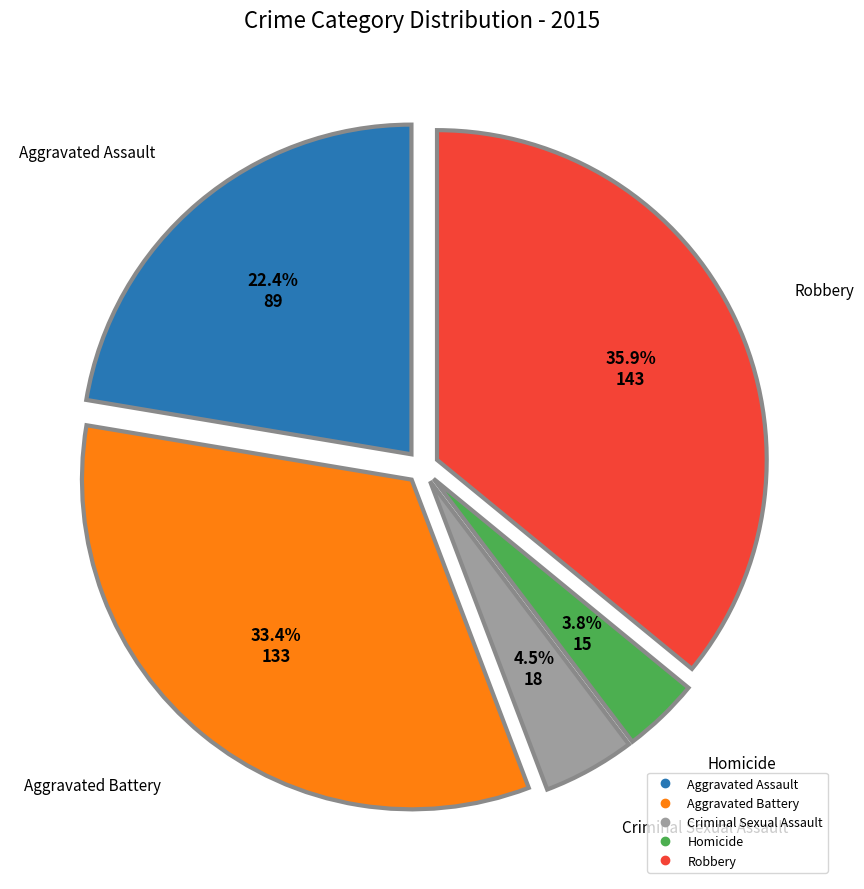

Is it true that Robbery is 28% of the pie?

False